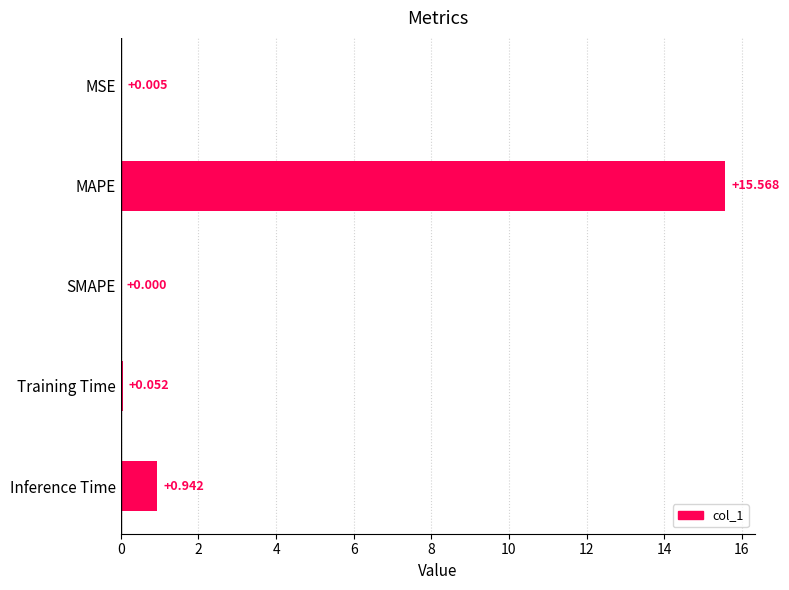

Which category has the highest value across all series?

MAPE